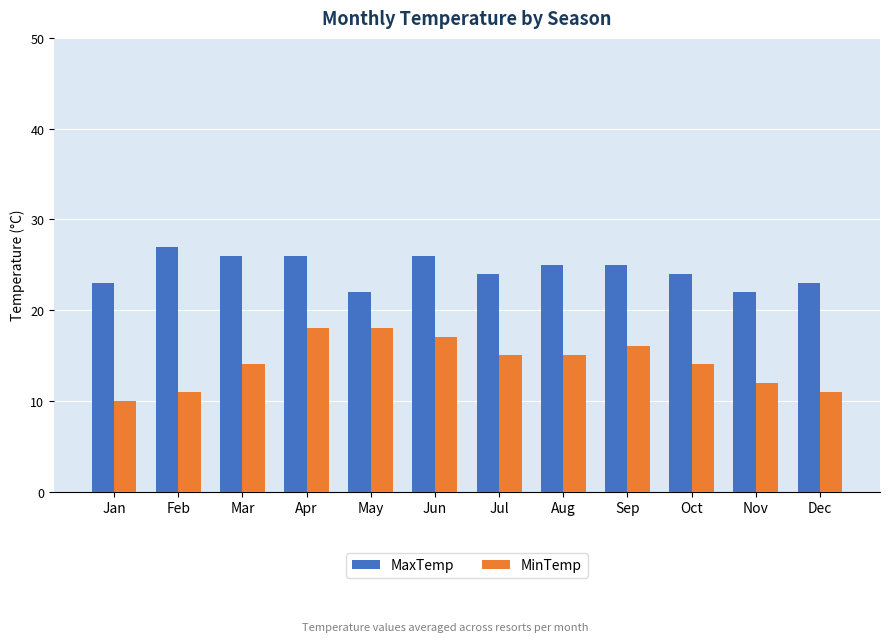

List the series in order of their overall mean, lowest first.

MinTemp, MaxTemp